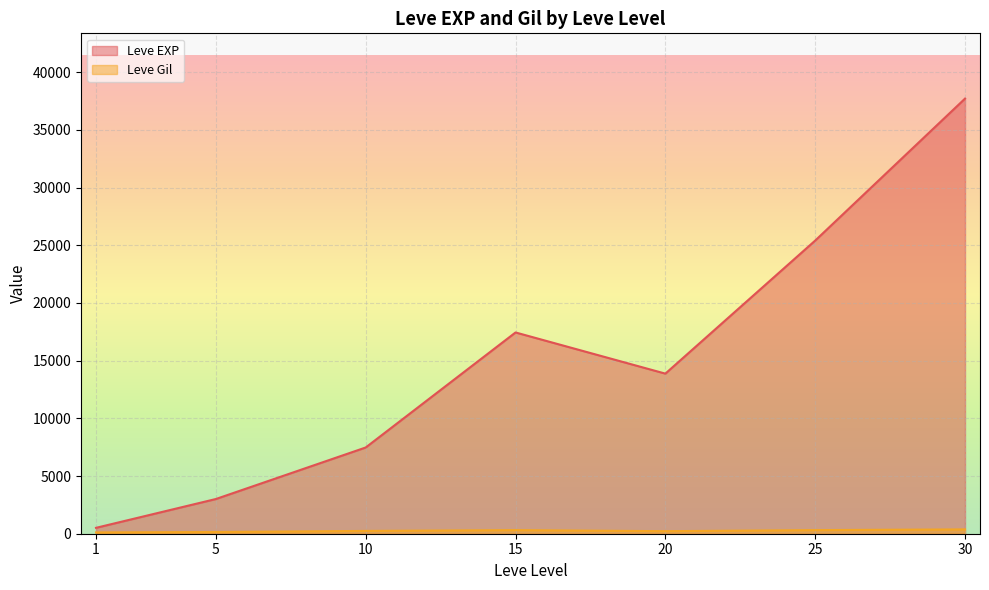

Between 1 and 10, which series saw the biggest shift?

Leve EXP